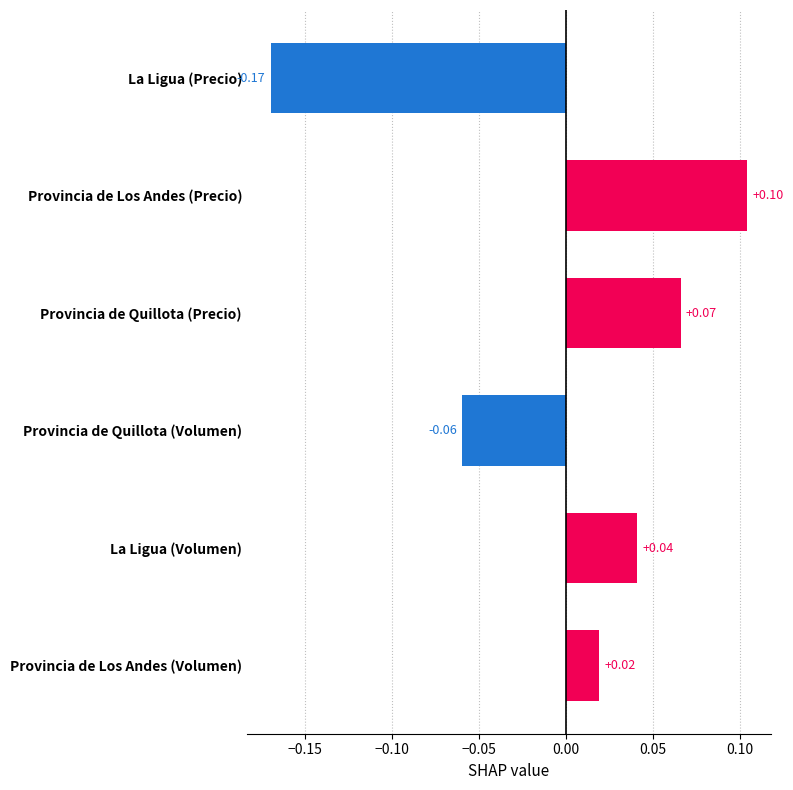

Rank the categories by value from lowest to highest.

La Ligua (Precio), Provincia de Quillota (Volumen), Provincia de Los Andes (Volumen), La Ligua (Volumen), Provincia de Quillota (Precio), Provincia de Los Andes (Precio)